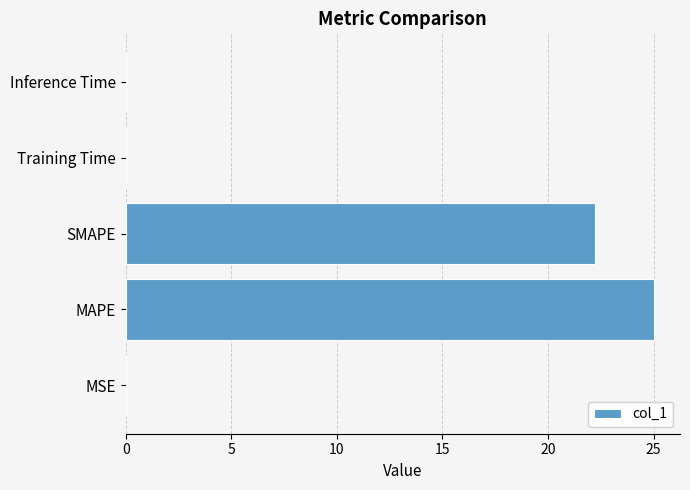

The value at Training Time is 0.0. True or false?

True